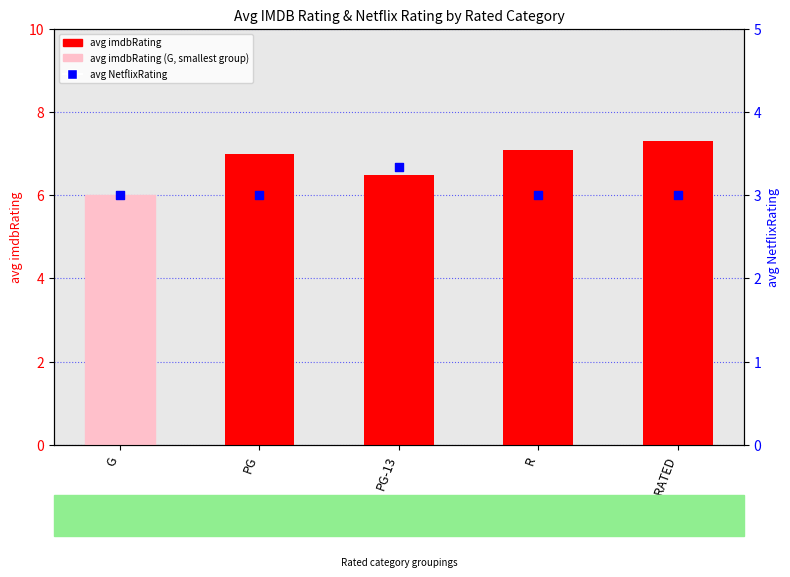

Which series has the largest total across all categories?

avg imdbRating